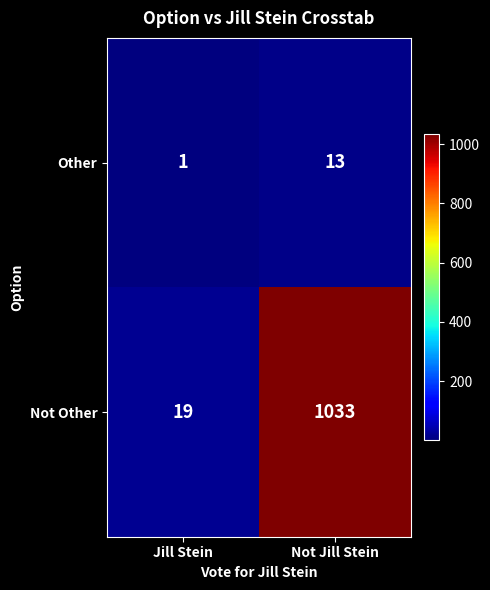

At which category does the chart reach its minimum across all series?

Jill Stein